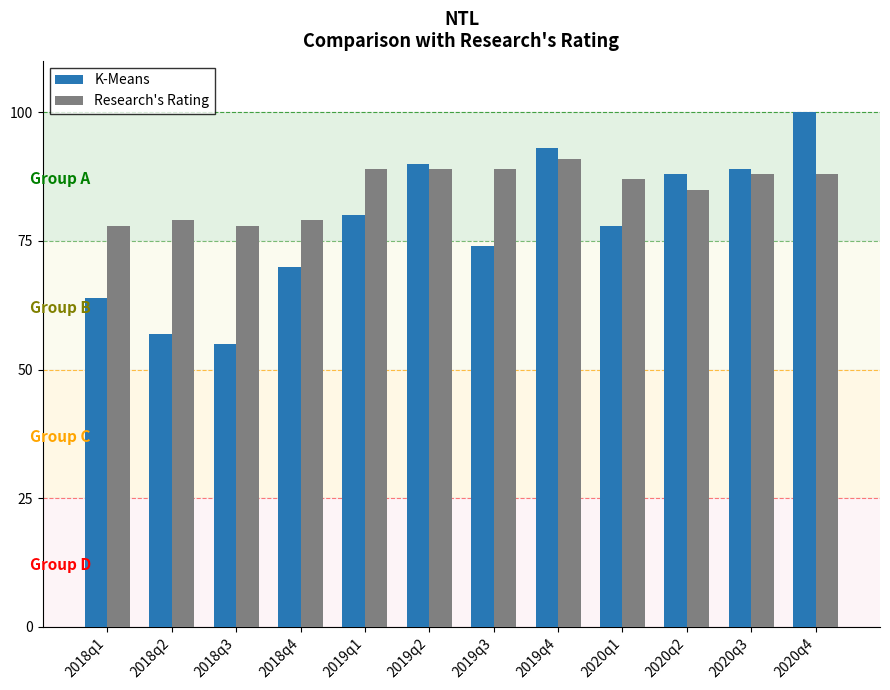

What are all the series names shown in the legend?

K-Means, Research's Rating